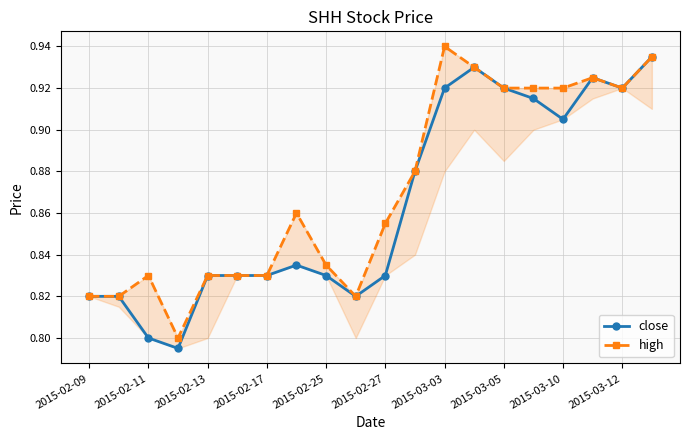

Rank the series by their maximum value, from highest to lowest.

high, close